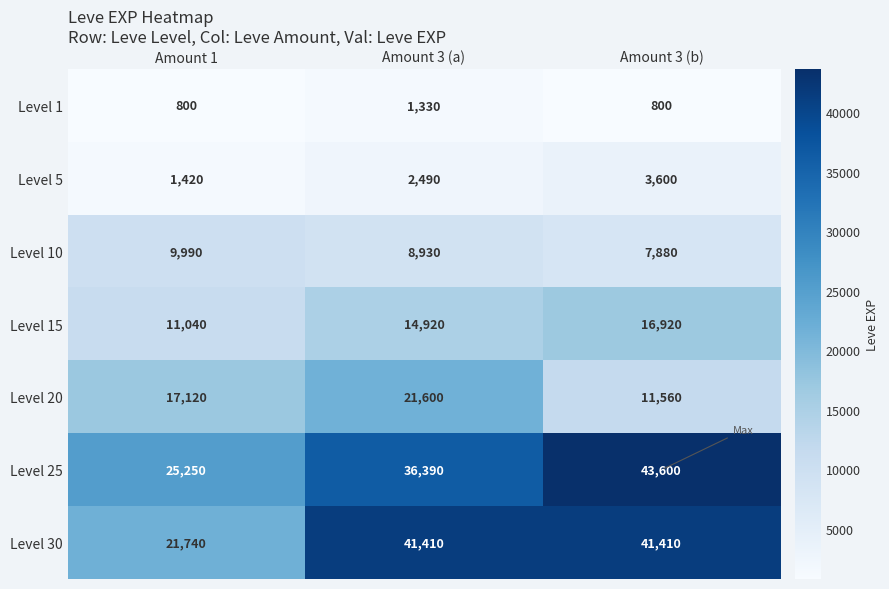

List the series in order of their peak value, lowest first.

Level 1, Level 5, Level 10, Level 15, Level 20, Level 30, Level 25